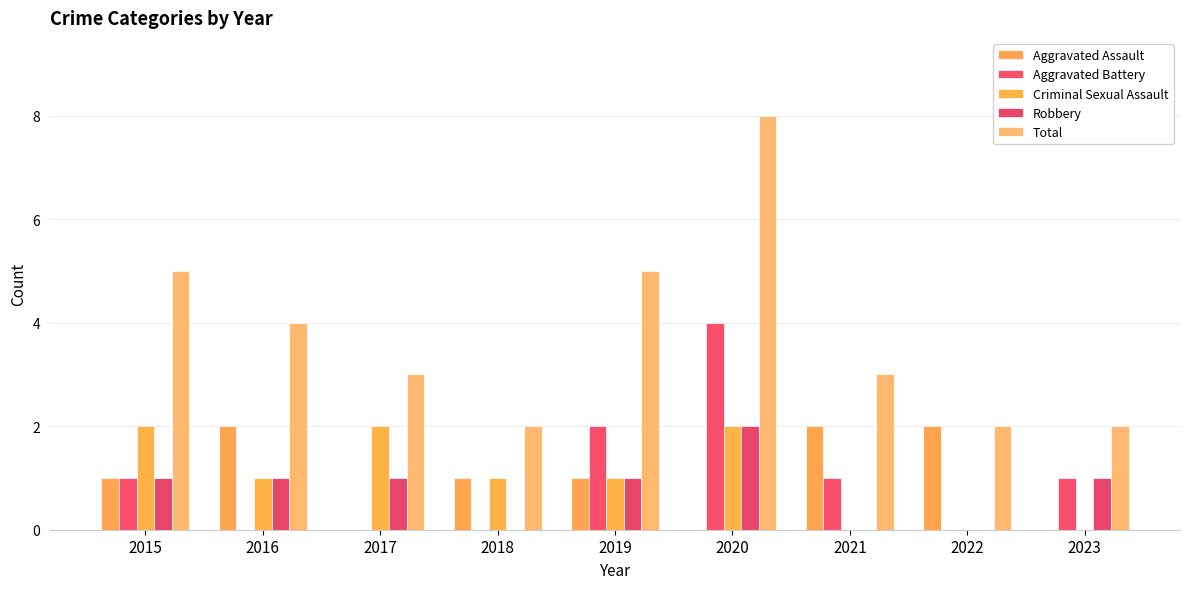

Are the bars horizontal?

No